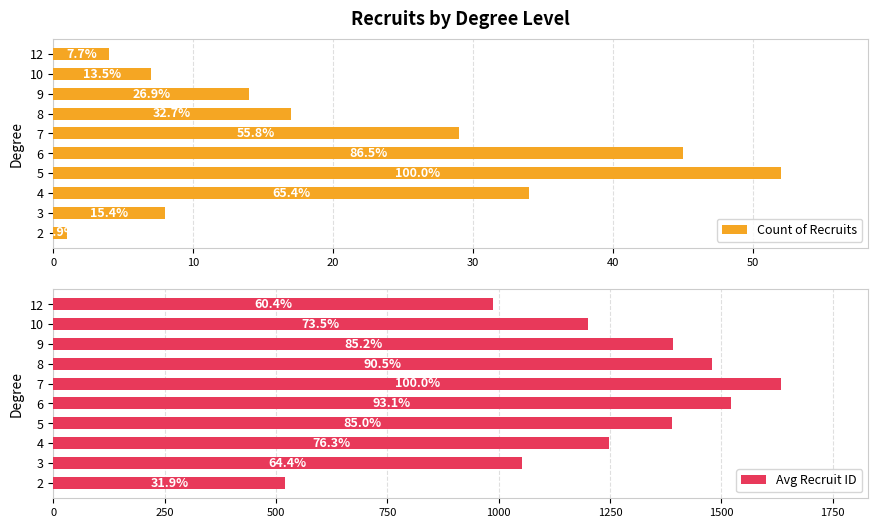

Rank the series at 12 from lowest to highest value.

Count of Recruits, Avg Recruit ID